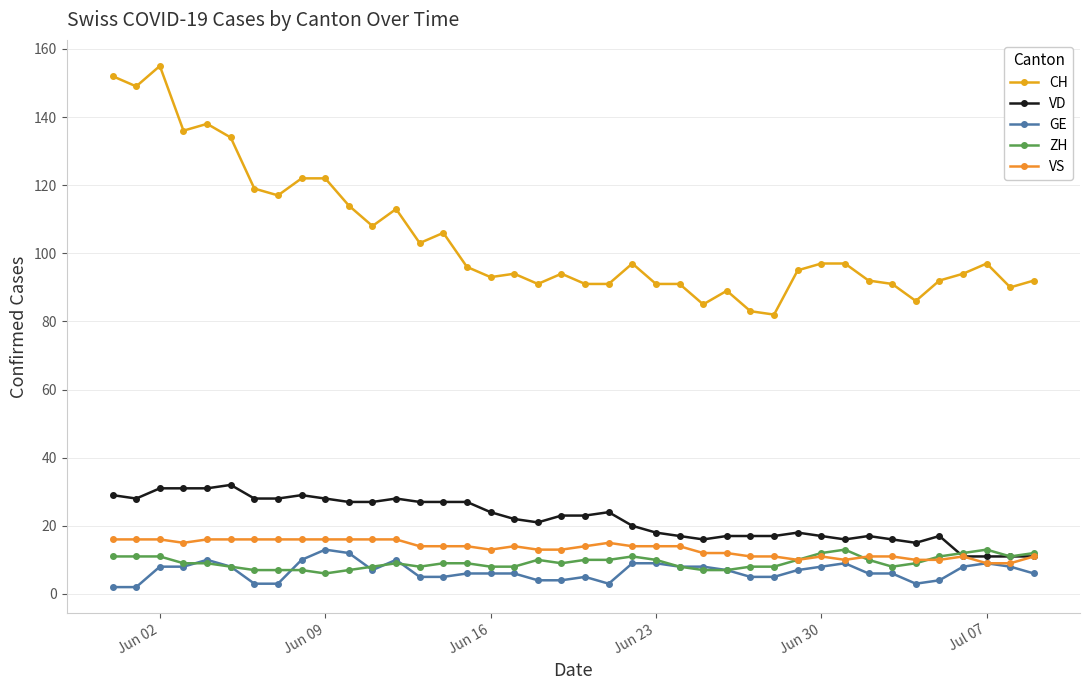

How many lines are shown in the chart?

5